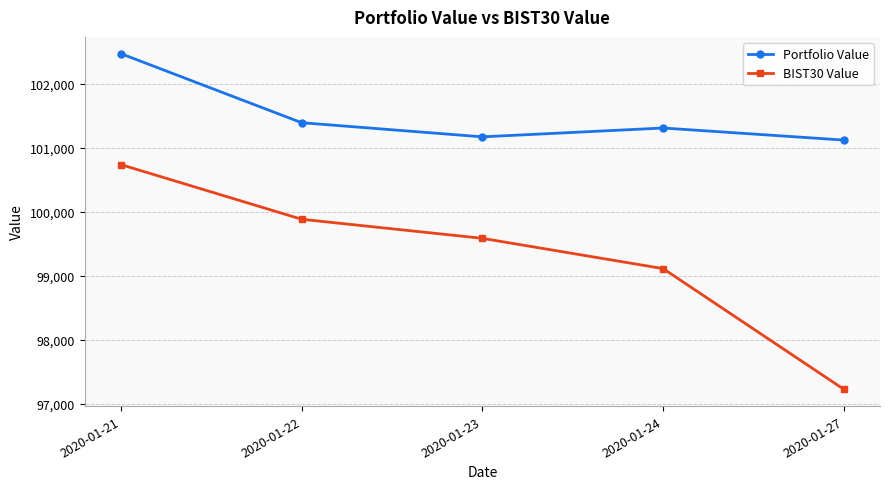

How many lines are shown in the chart?

2